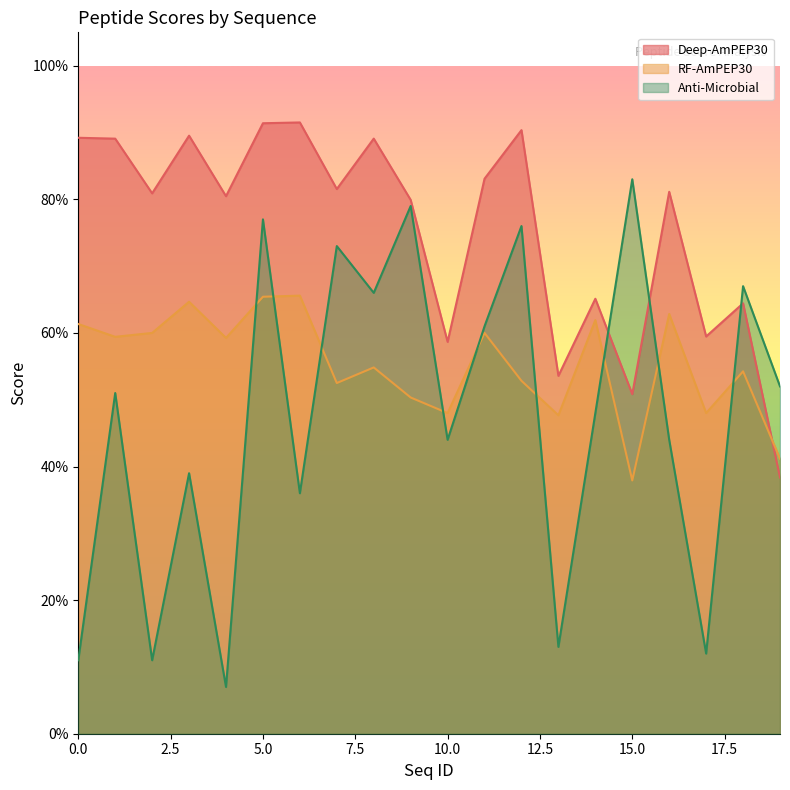

Where is Anti-Microbial nearest to the value 0?

4